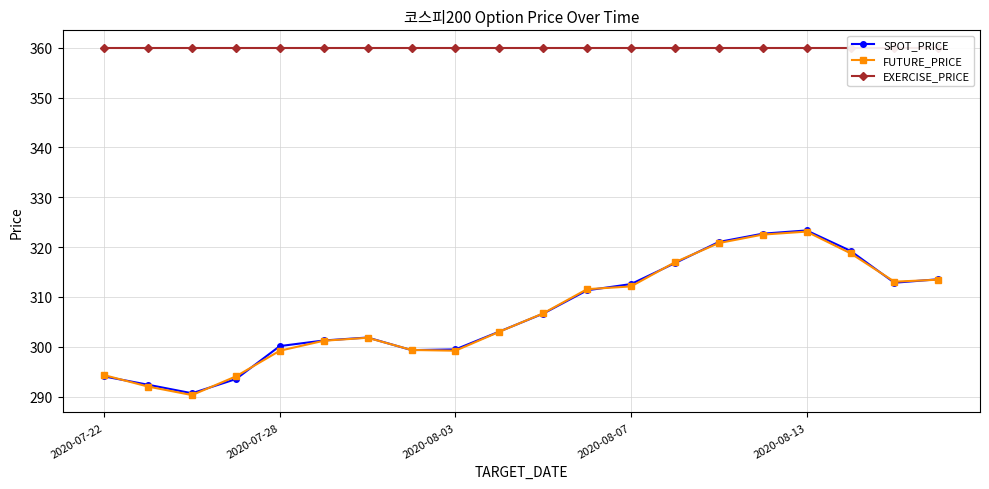

True or false: SPOT_PRICE has more than 1 points higher than both neighbors.

True